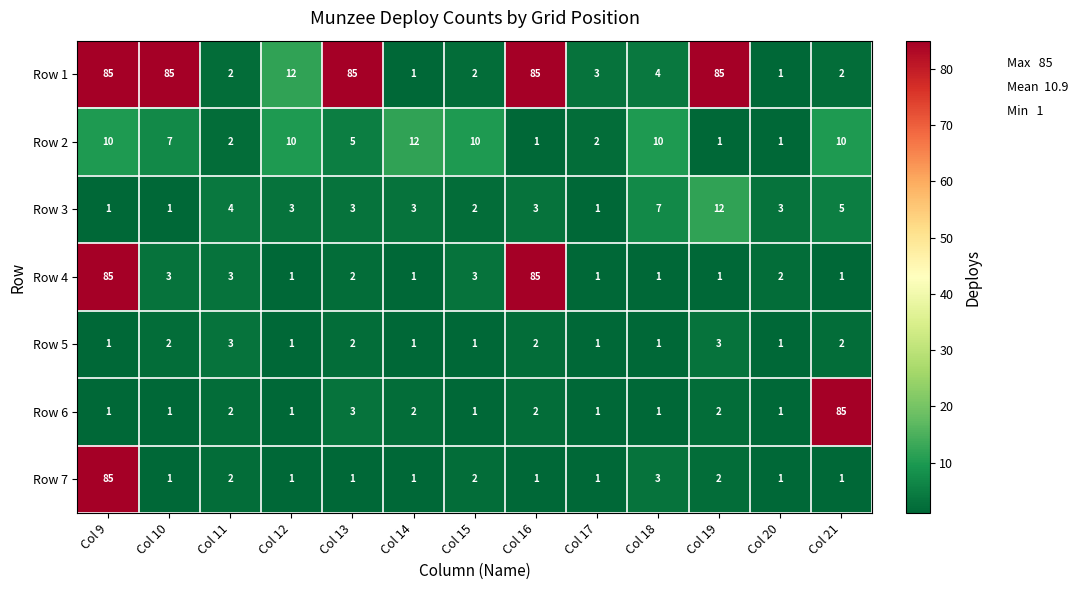

Count the number of categories in the chart.

13